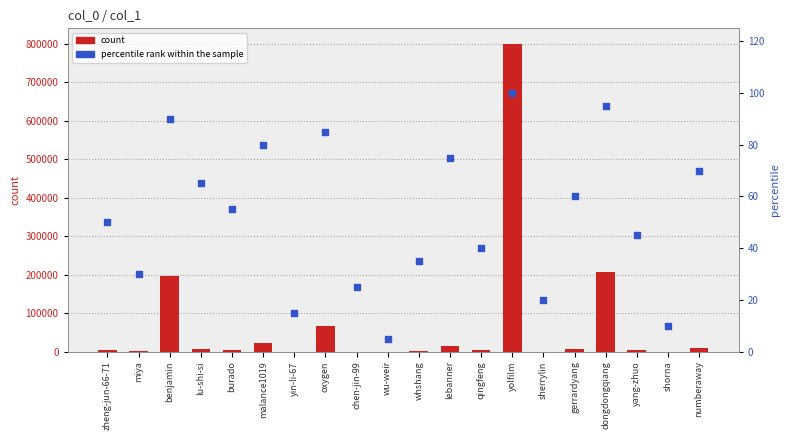

Which series has the largest Y range (max minus min)?

count